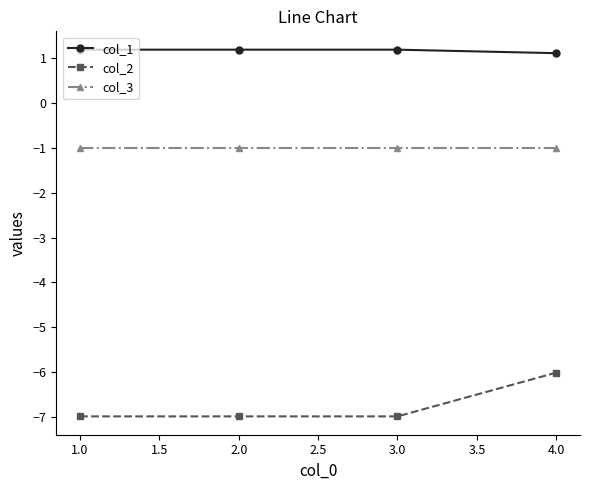

What is the label of the 4th point from the left?

4.0